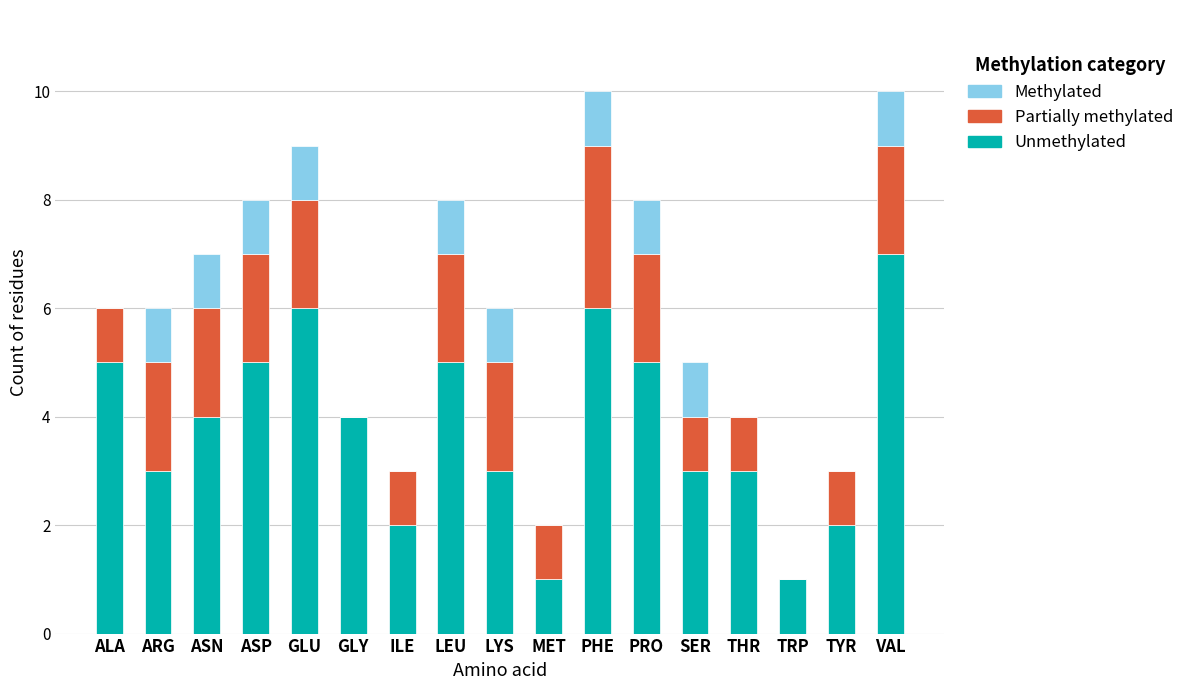

What is the total value across all series at LYS?

6